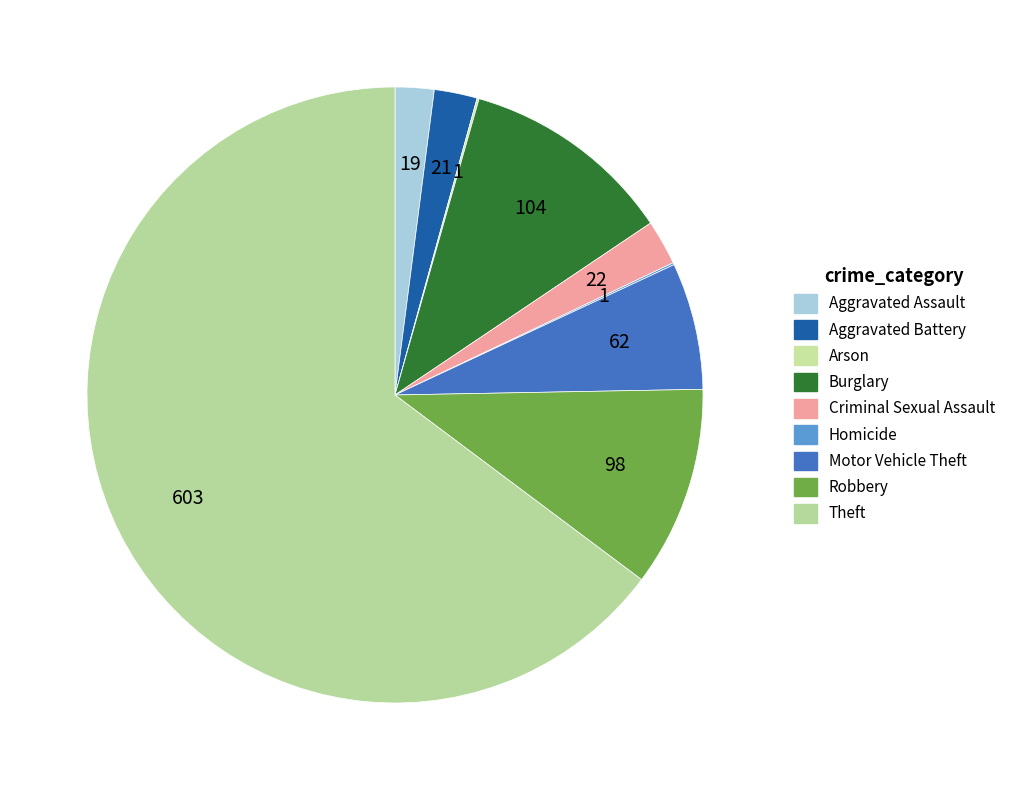

Is Homicide the majority of the pie?

No